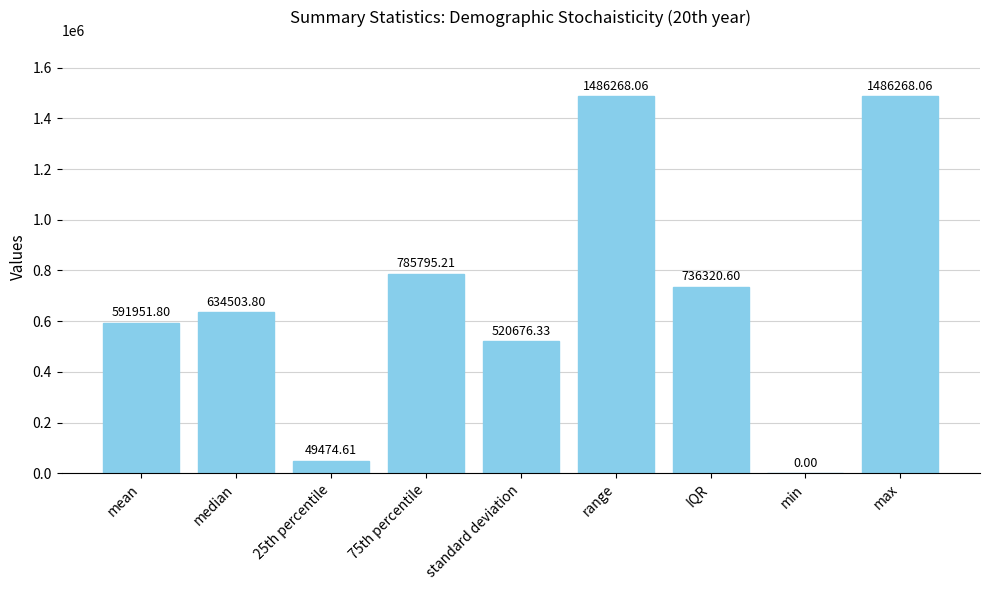

How many series are shown in this chart?

1